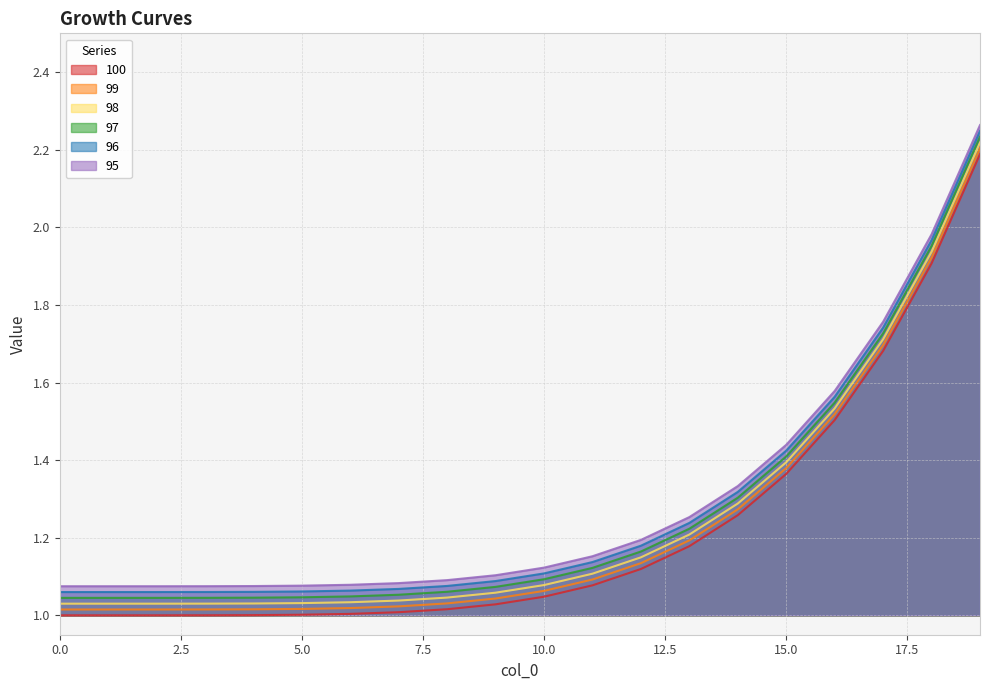

Which series changed the most between 13 and 19?

100